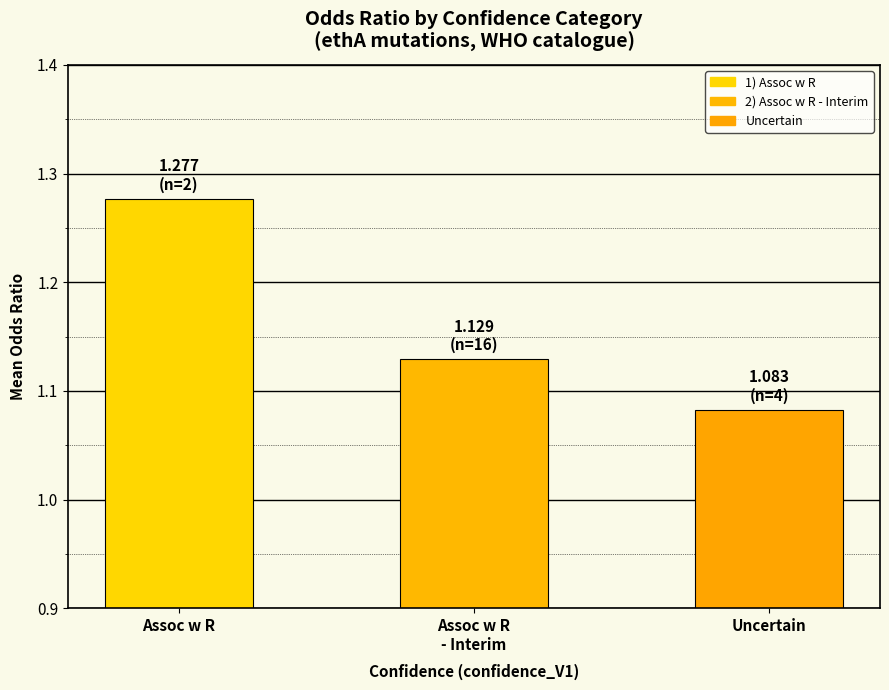

What is the sum of all values?

3.5